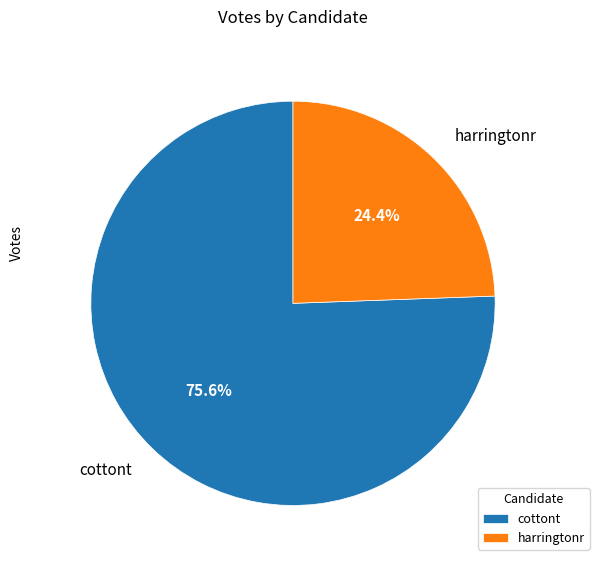

To the nearest percent, what is the combined percentage of cottont and harringtonr?

100%